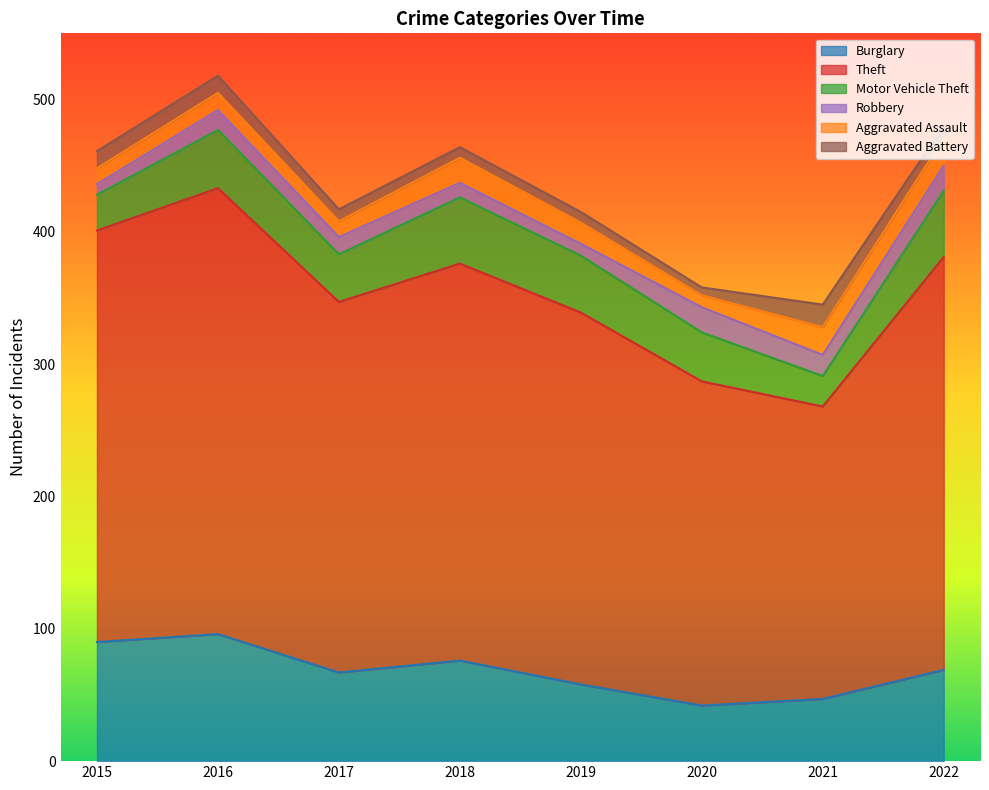

Which series has the widest spread of values?

Theft